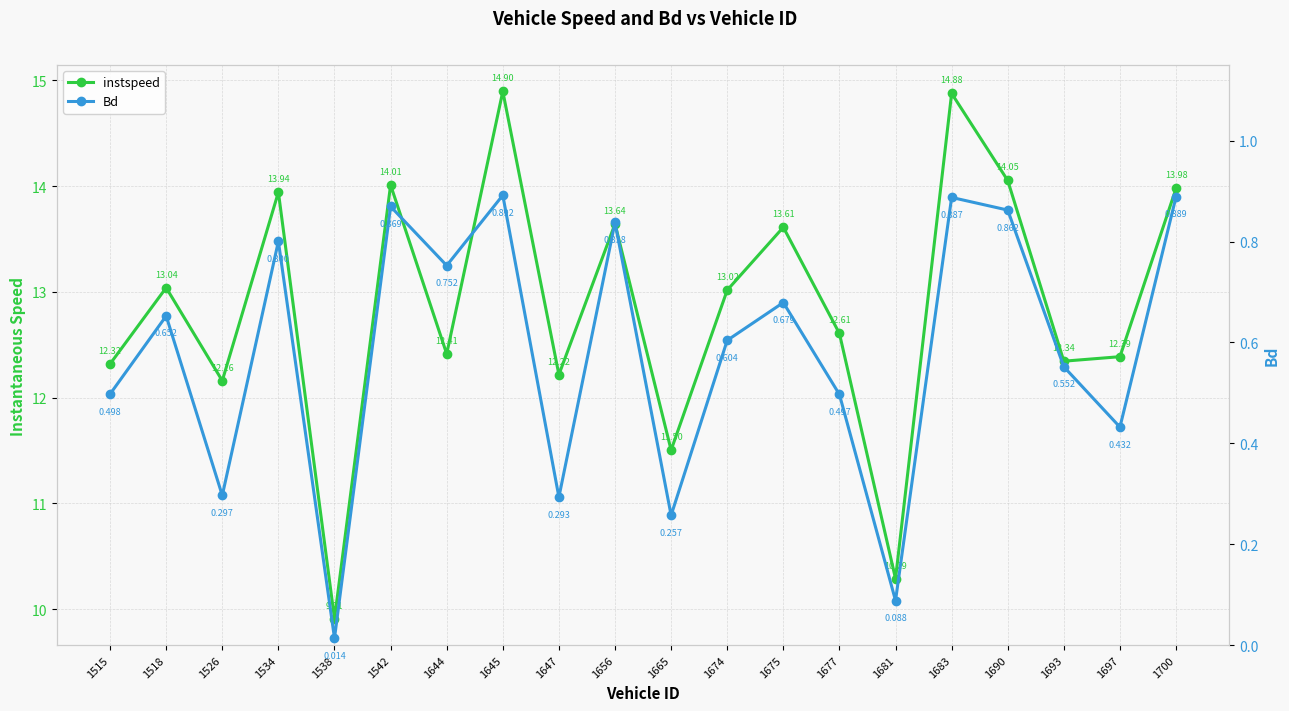

At 1645, list the series in order from smallest to largest.

Bd, instspeed